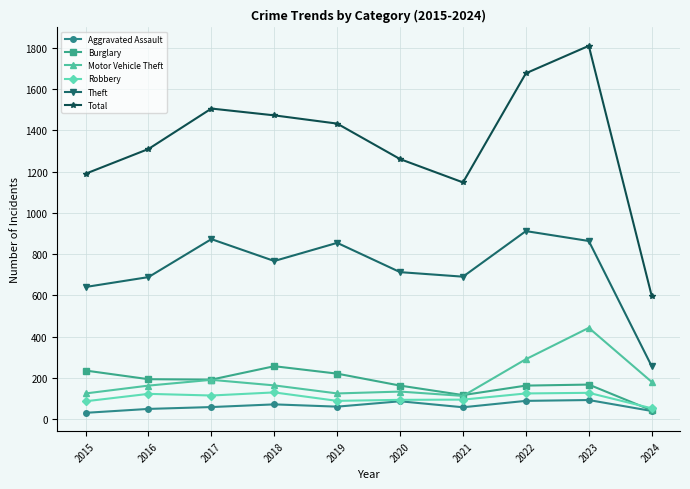

What is the difference between the maximum and minimum values in the Motor Vehicle Theft series?

330